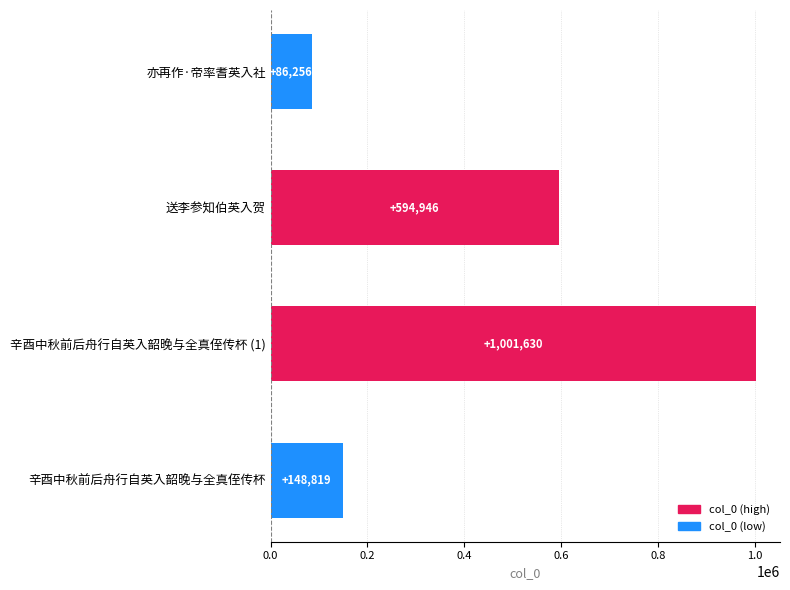

What is the difference between the second highest and second lowest values?

446127